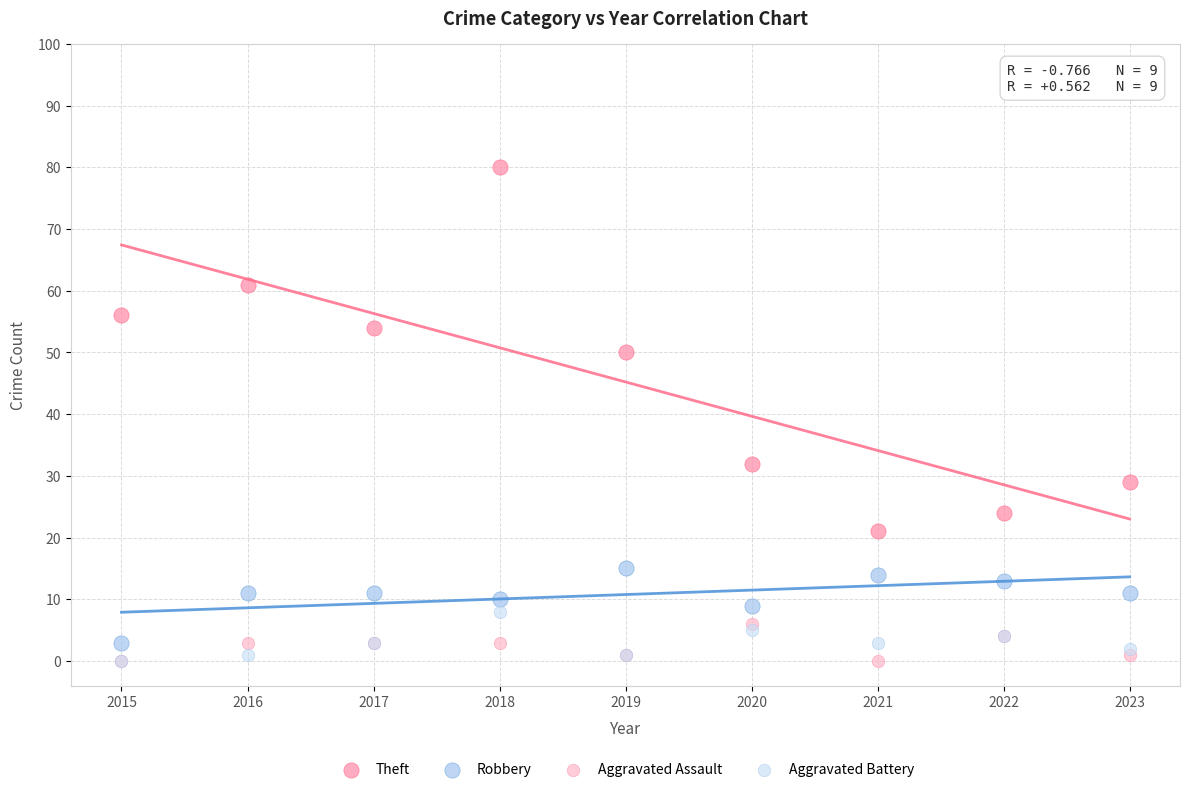

Across all series, what Y value is closest to 40?

32